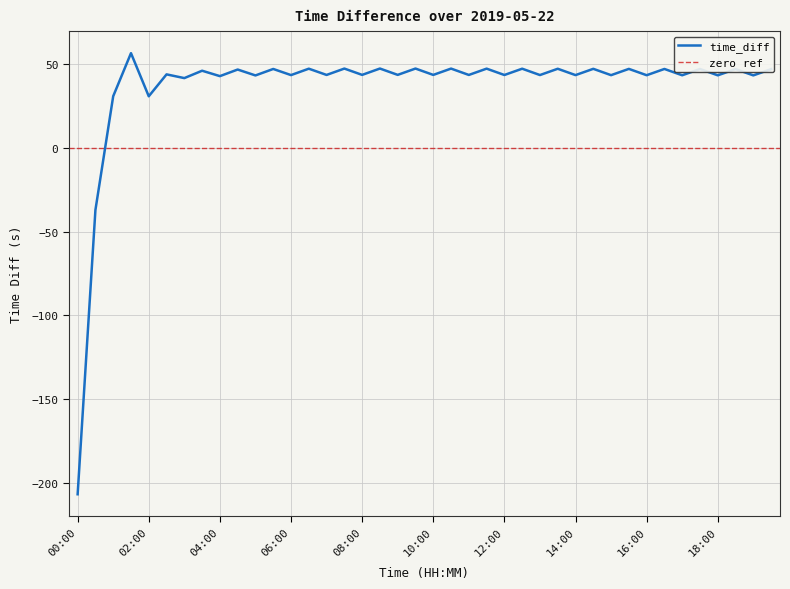

What is the change in value from 02:00 to 05:00?

+12.4